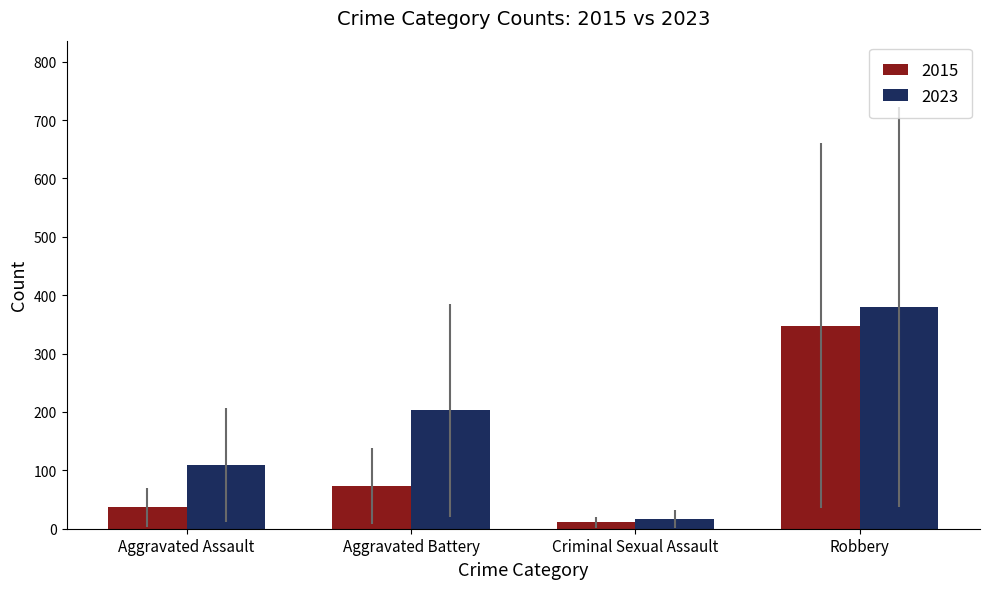

At which label is 2015 closest to 179?

Aggravated Battery